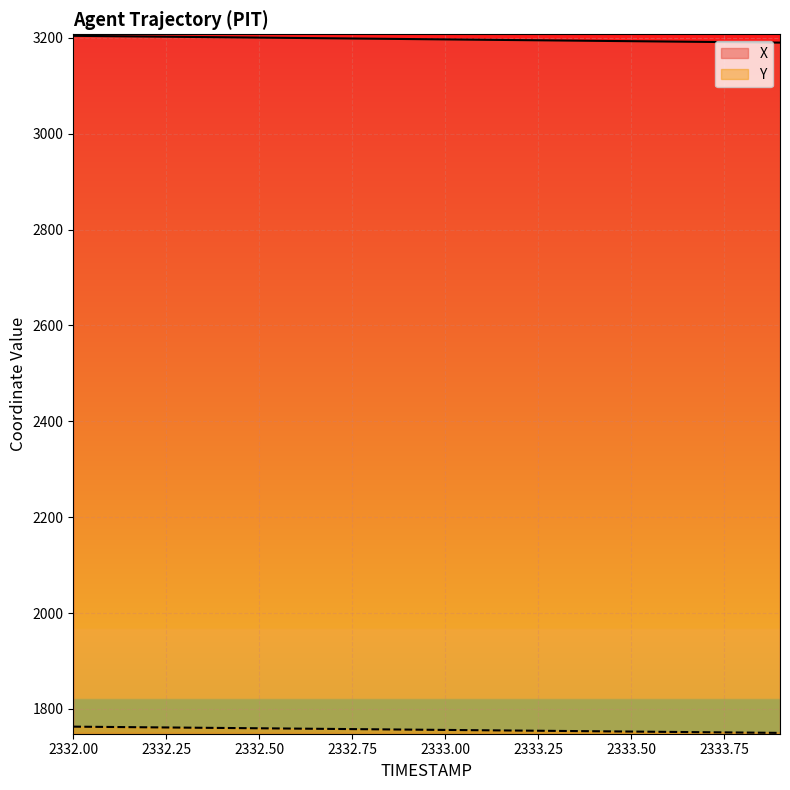

What is the highest value of the X series?

3204.2